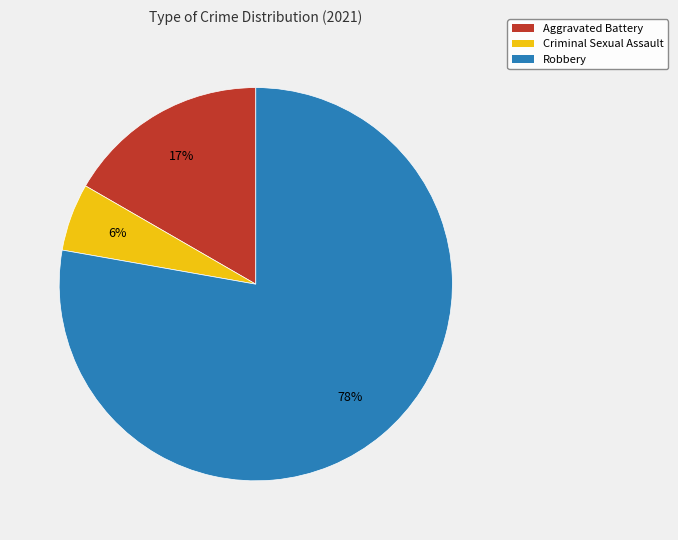

Rank the categories by value from lowest to highest.

Criminal Sexual Assault, Aggravated Battery, Robbery